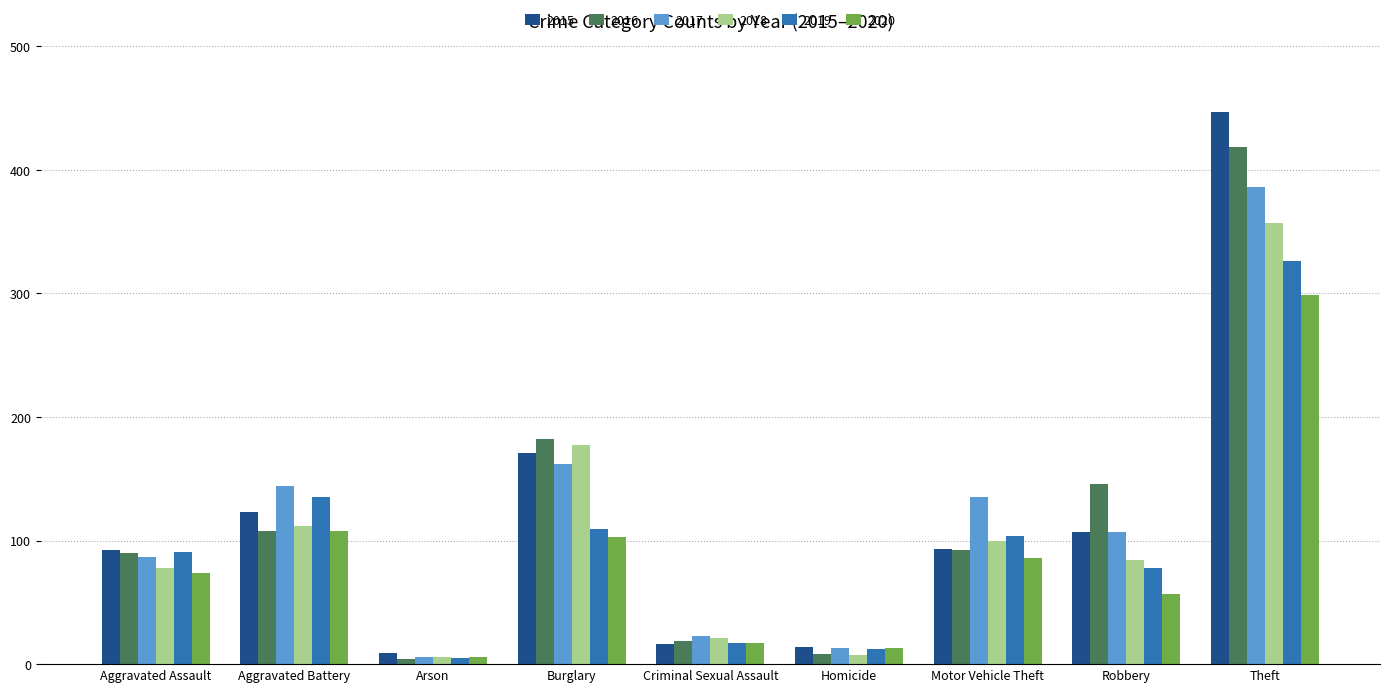

What is the smallest value displayed?

4